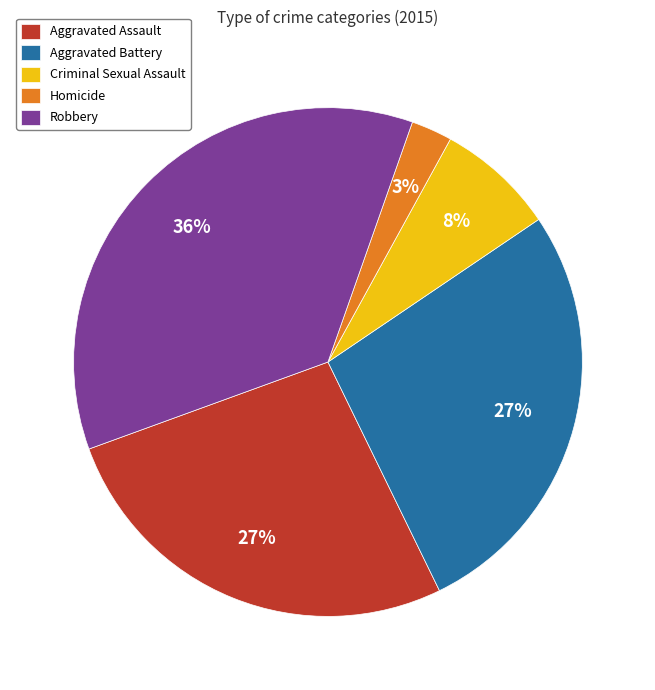

What is the largest slice in the pie chart?

Robbery